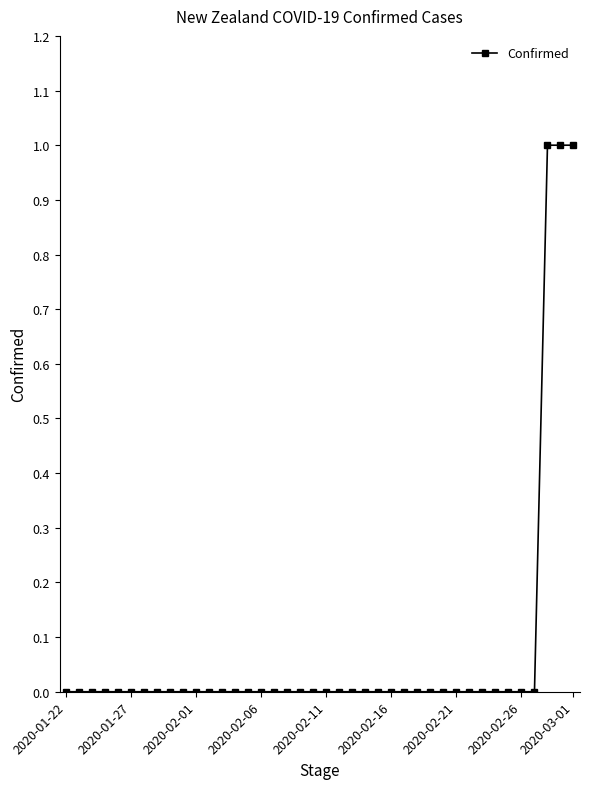

What is the sum of all values?

3